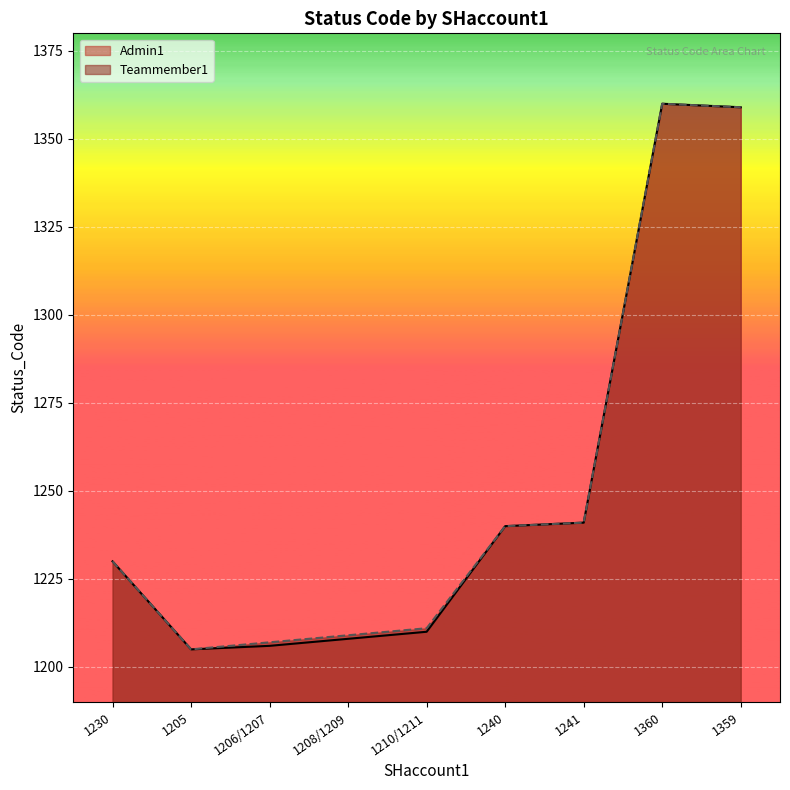

What is the label of the 4th point from the right?

1240